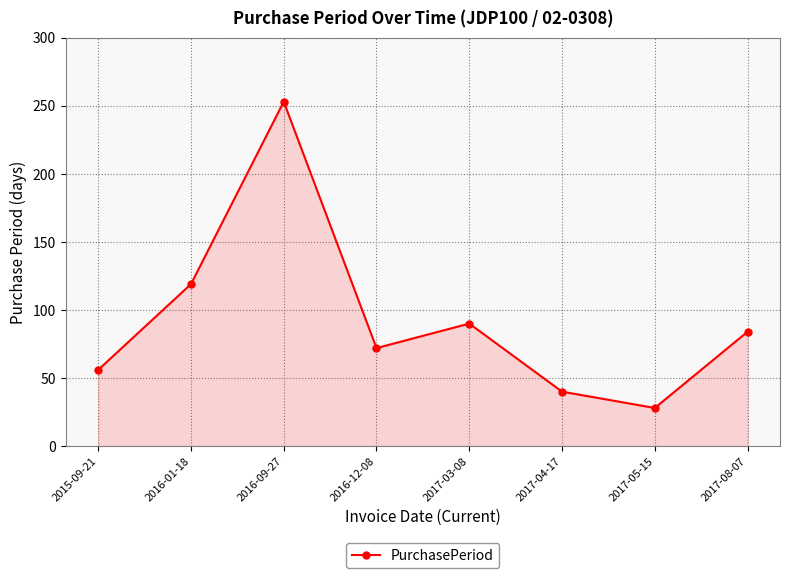

Where is the data nearest to the value 140?

2016-01-18